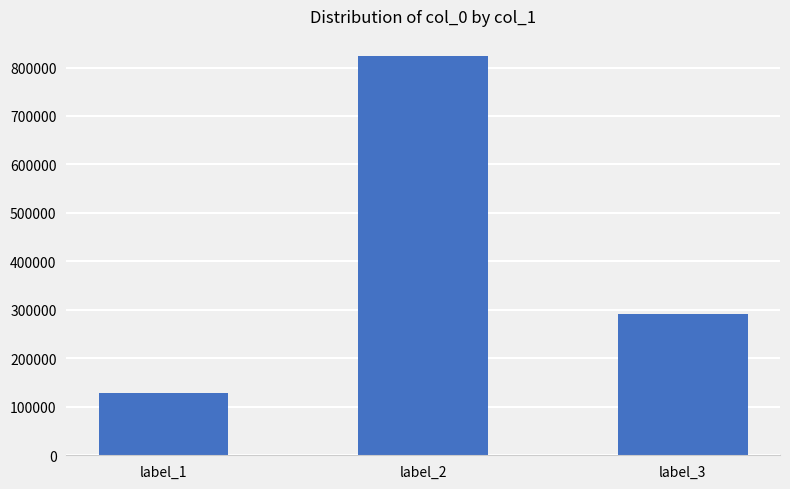

Reading right to left, extract all data points from this chart.

label_3=291564	label_2=824061	label_1=129342